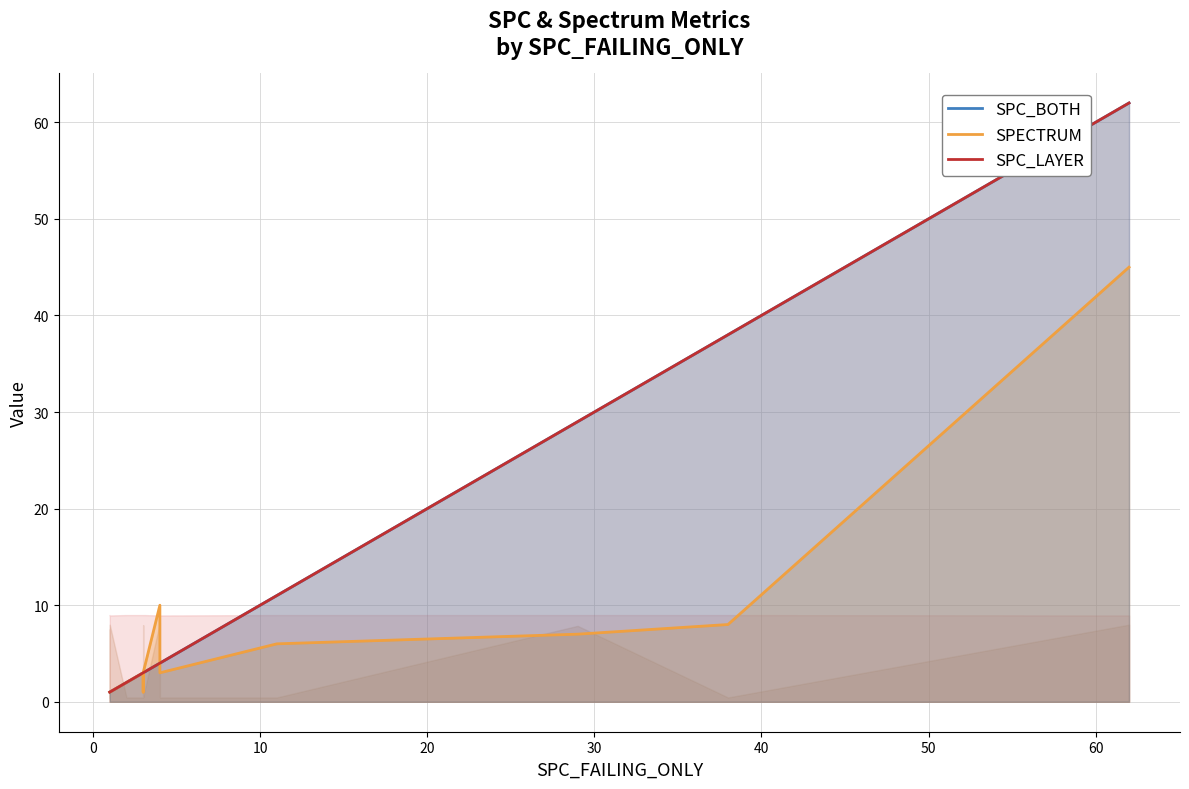

True or false: SPC_BOTH and SPC_LAYER intersect in this chart.

False